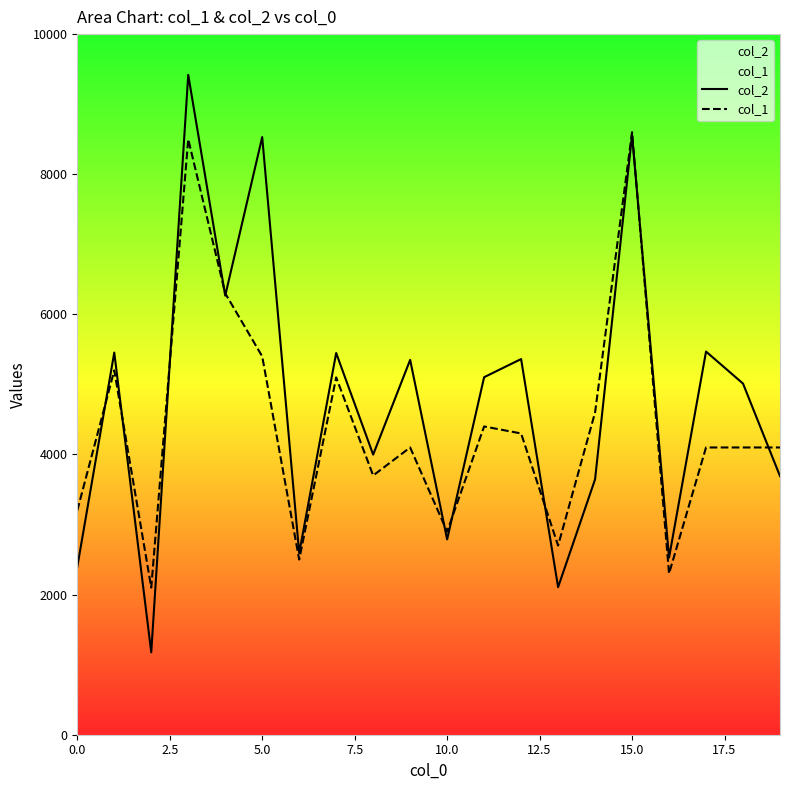

What is the smallest value displayed?

1176